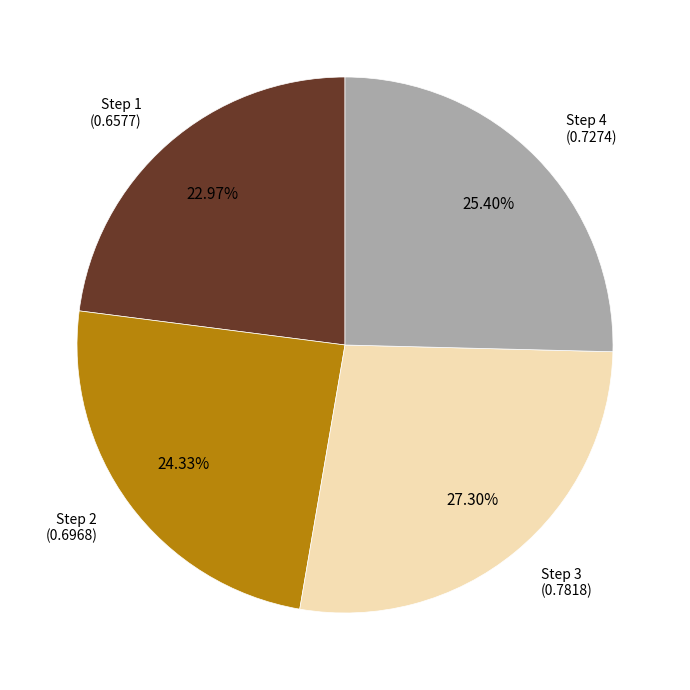

Does Step 3 account for over 50% of the chart?

No